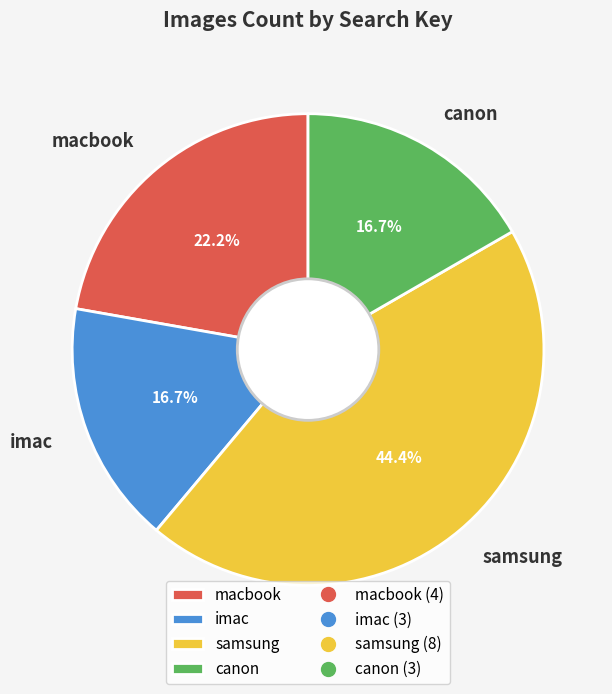

What percentage is the canon slice, to the nearest percent?

17%